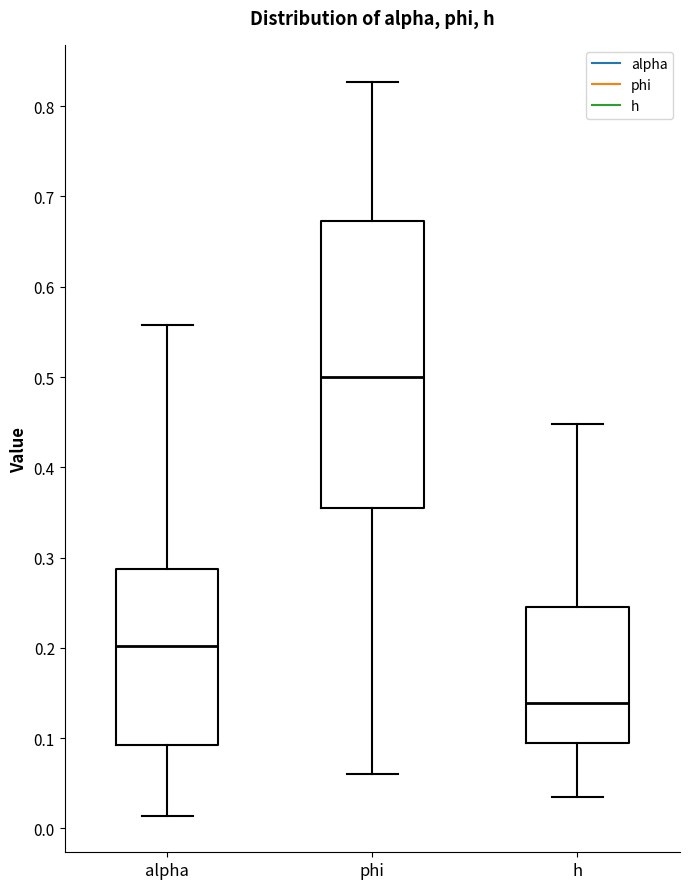

Comparing the boxes themselves (not the whiskers), which one is the tallest?

phi